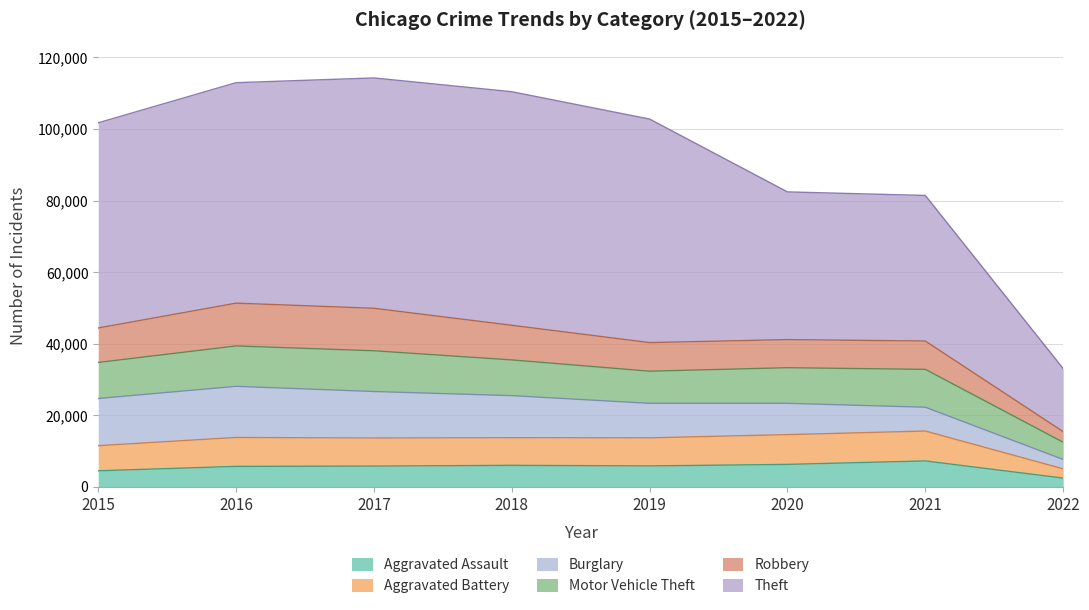

At which category is the sum across all series the highest?

2017